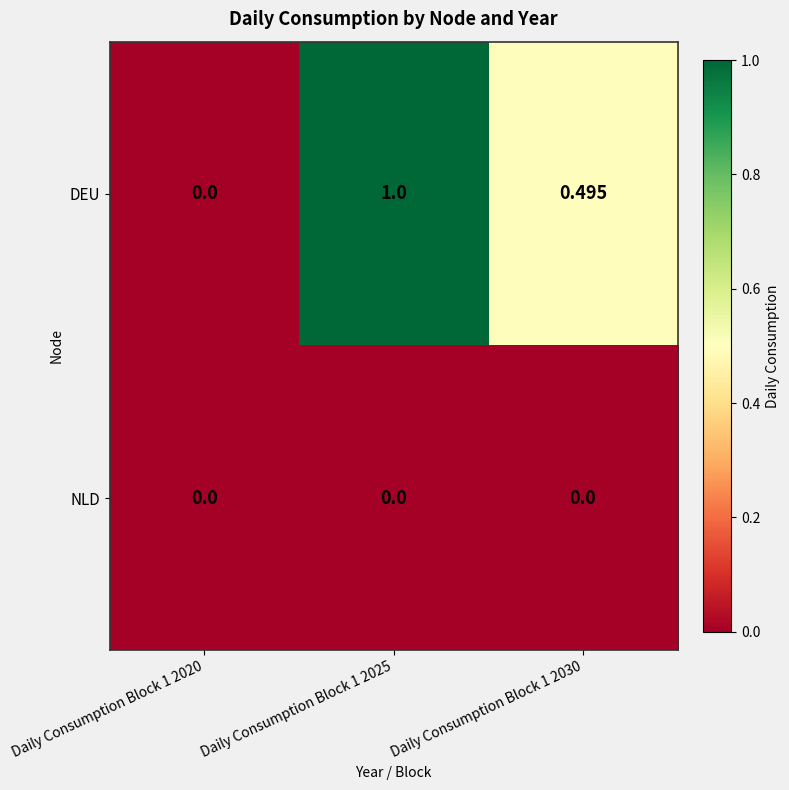

Is the value of NLD at Daily Consumption Block 1 2030 greater than the value of DEU at Daily Consumption Block 1 2030?

No